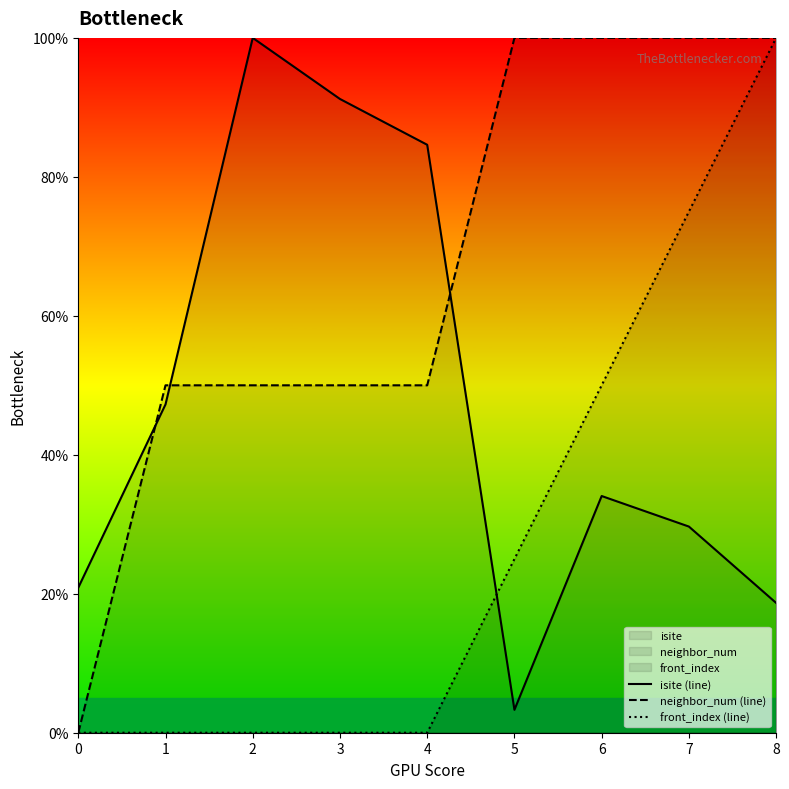

List the series in order of their peak value, highest first.

isite (line), neighbor_num (line), front_index (line)